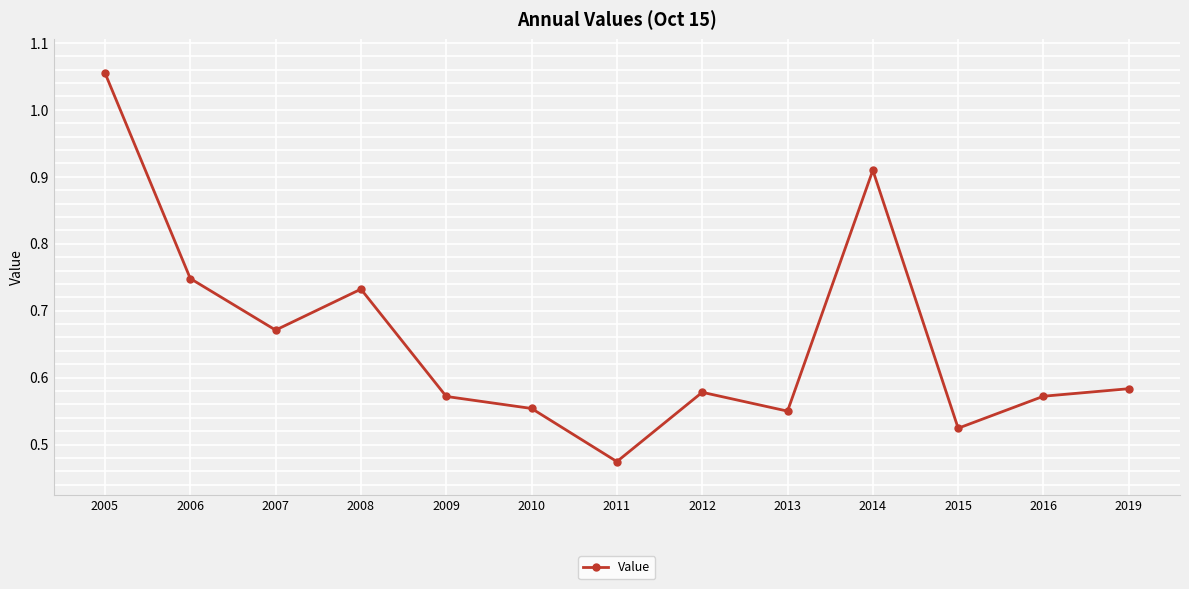

Which label corresponds to the largest value in the chart?

2005